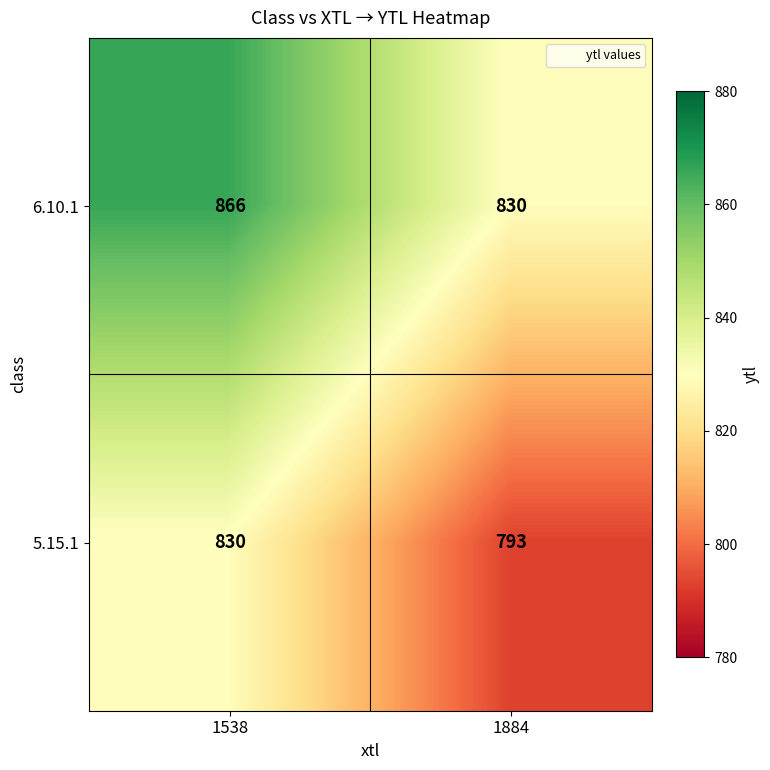

Between 1538 and 1884, which series saw the biggest shift?

5.15.1